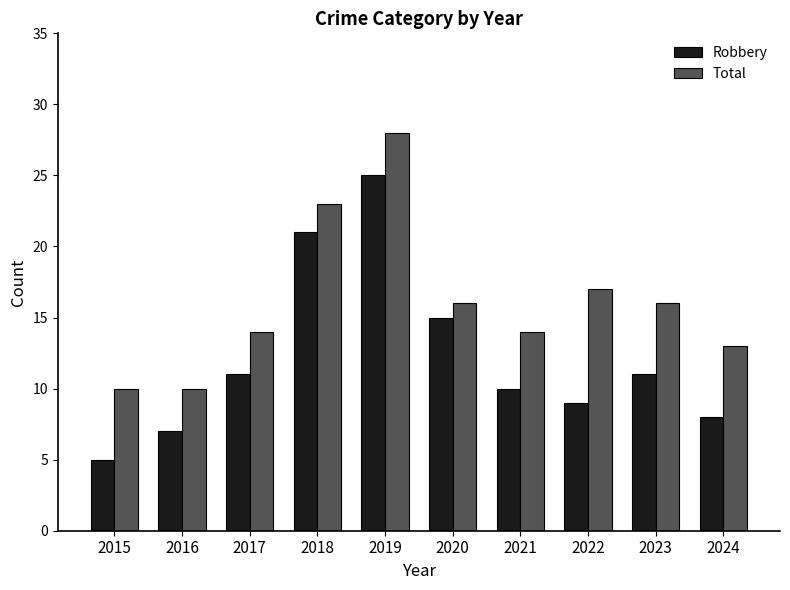

Where is Total nearest to the value 19?

2022